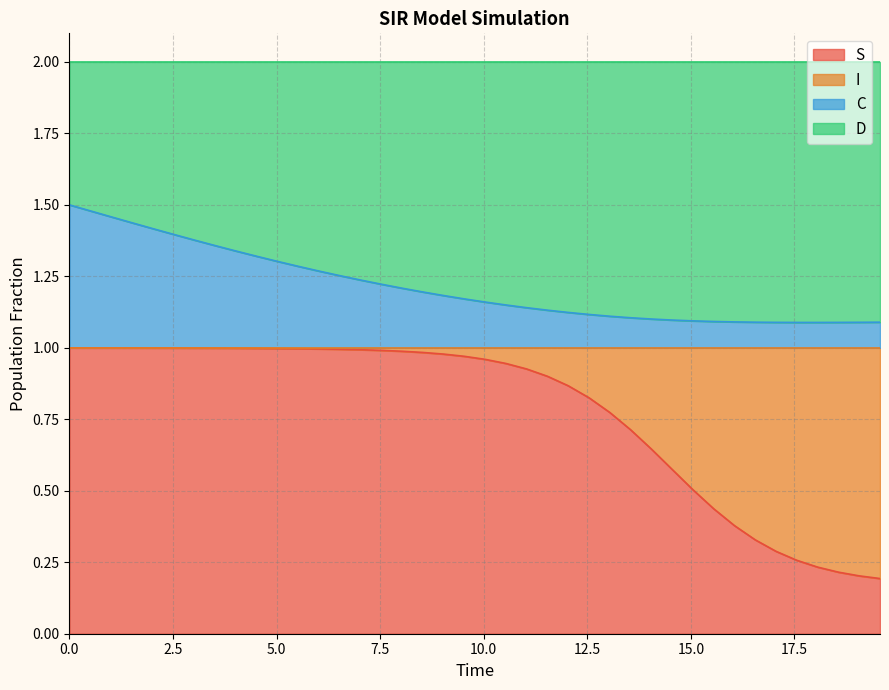

True or false: S has more than 2 points higher than both neighbors.

False